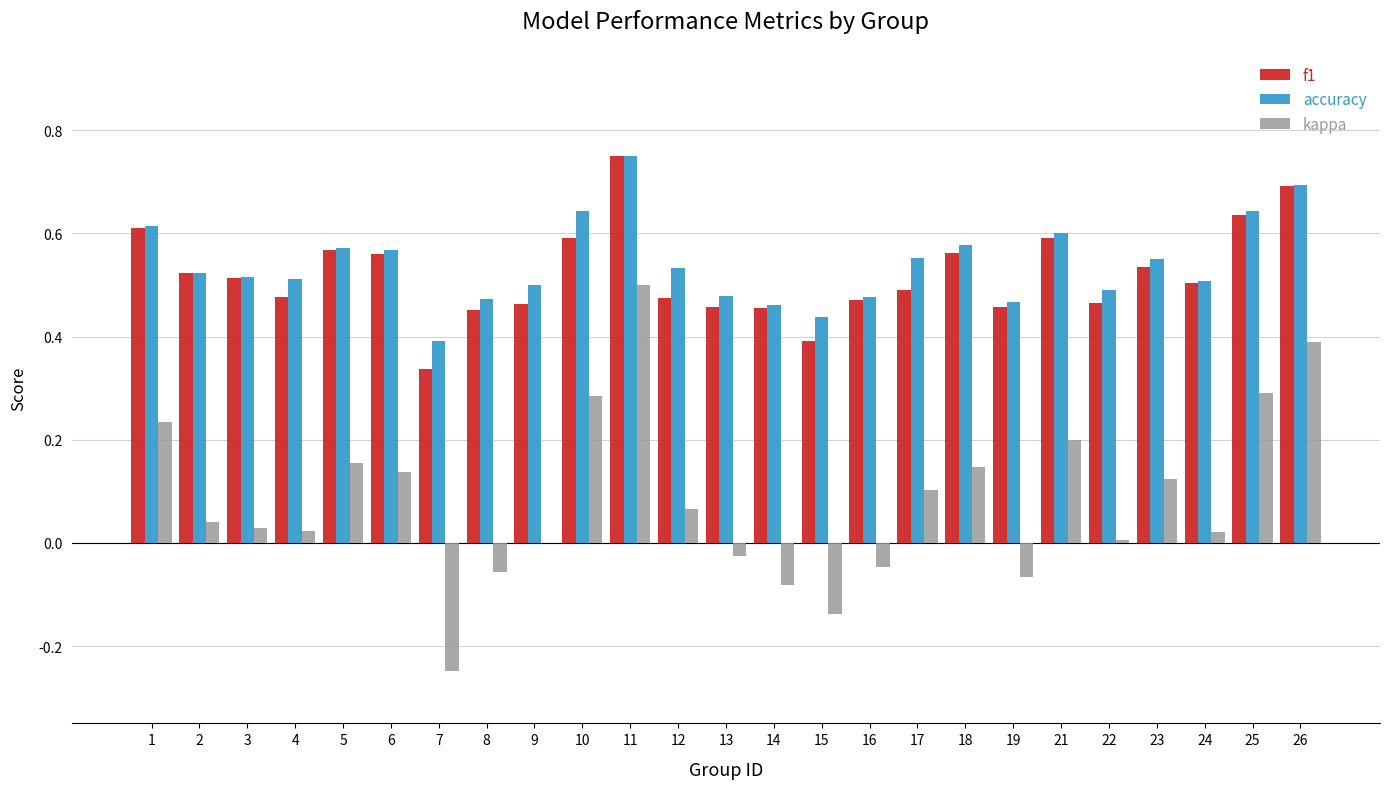

How many groups of bars are there?

25